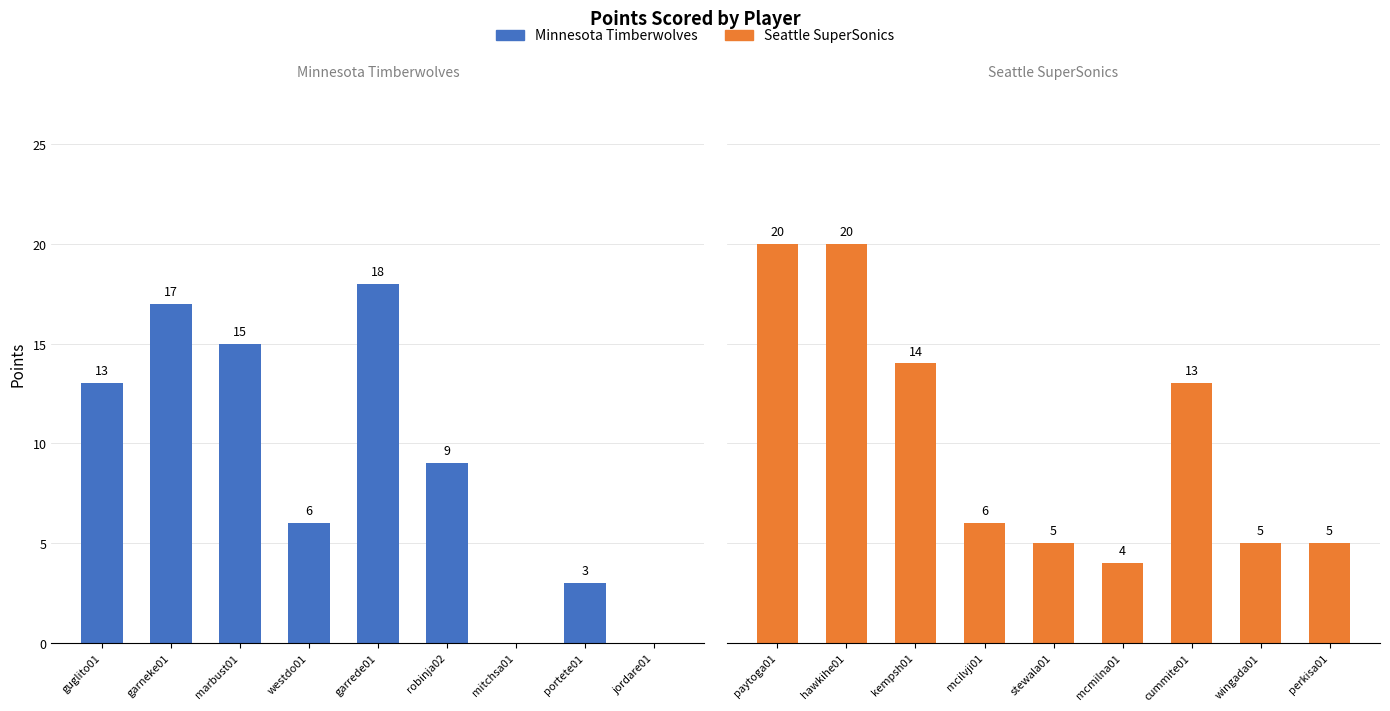

What is the value of the Minnesota Timberwolves bar at the 4th from the left?

6